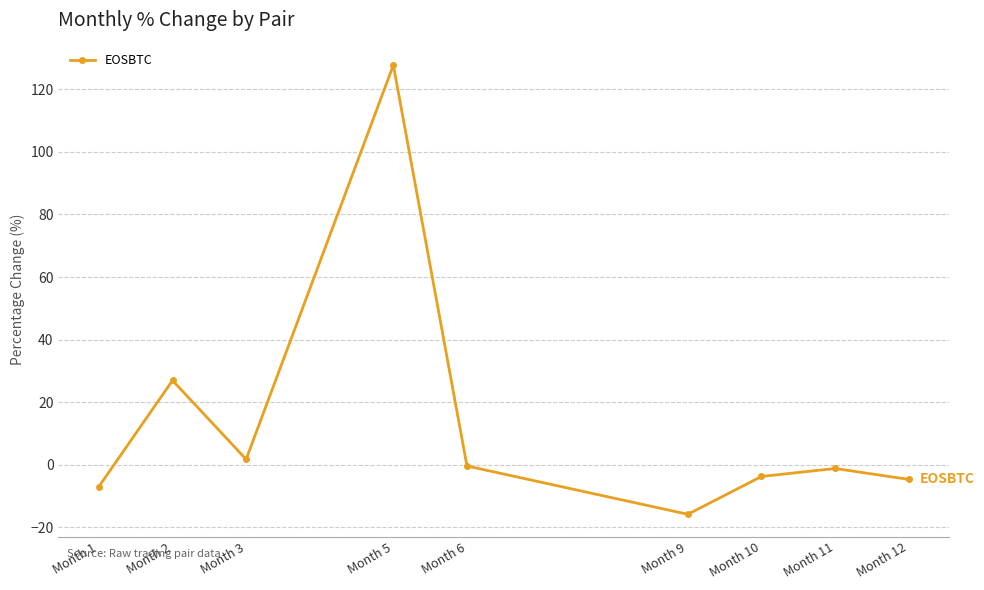

Which label corresponds to the smallest value in the chart?

Month 9